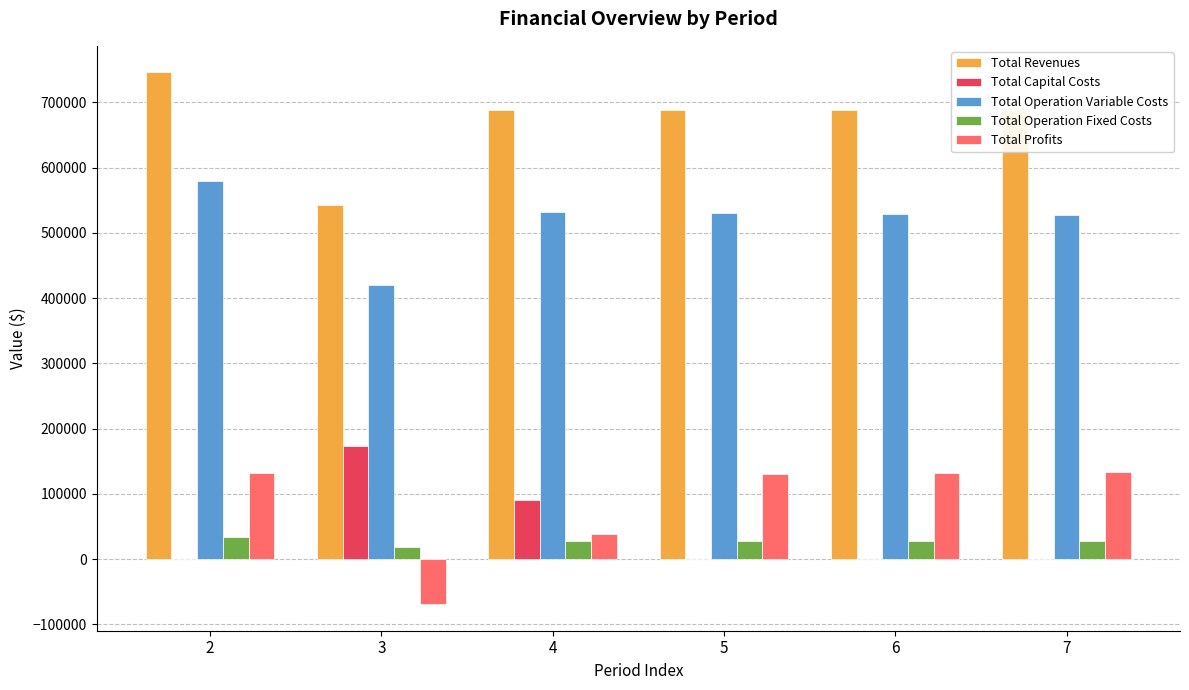

Is the value of Total Operation Variable Costs at 3 greater than the value of Total Profits at 6?

Yes